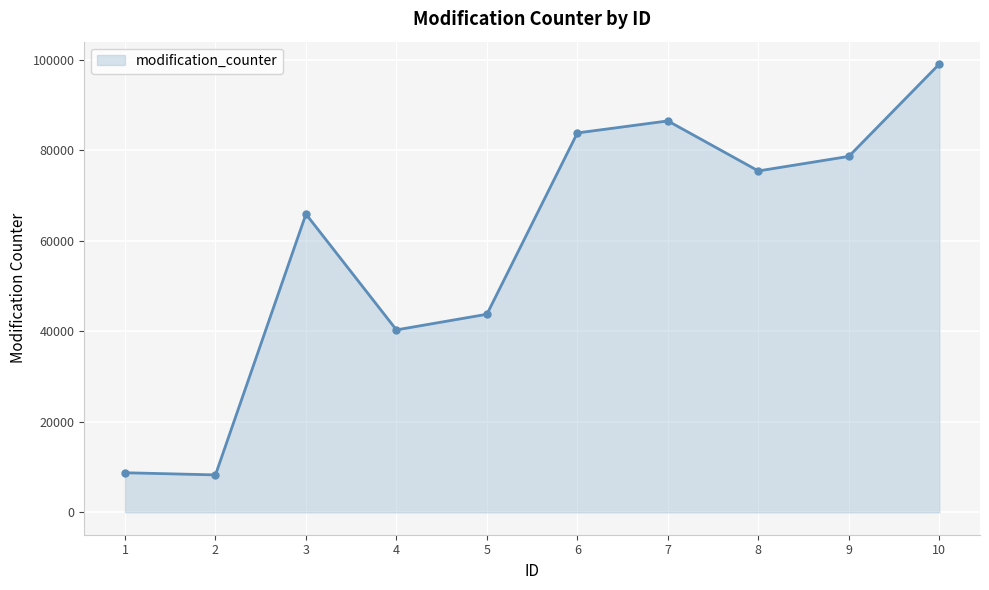

What is the average value?

59074